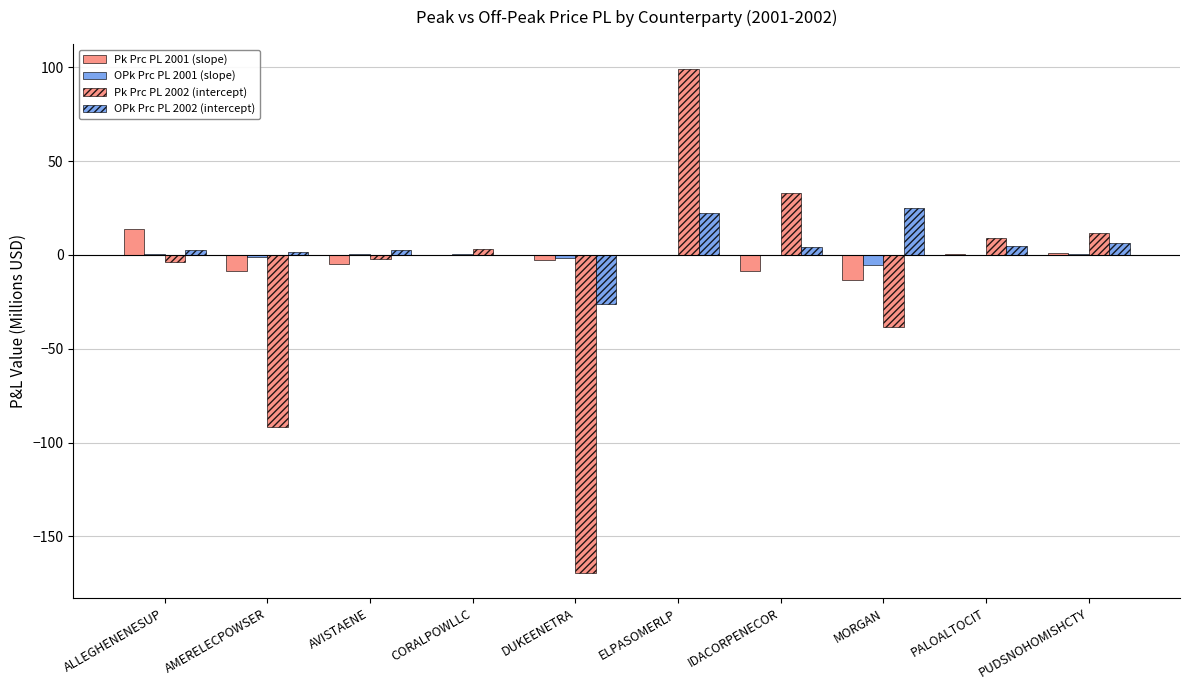

How many distinct data groups are displayed?

4